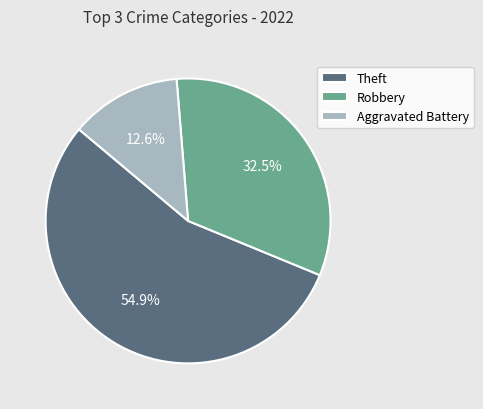

What is the smallest slice in the pie chart?

Aggravated Battery